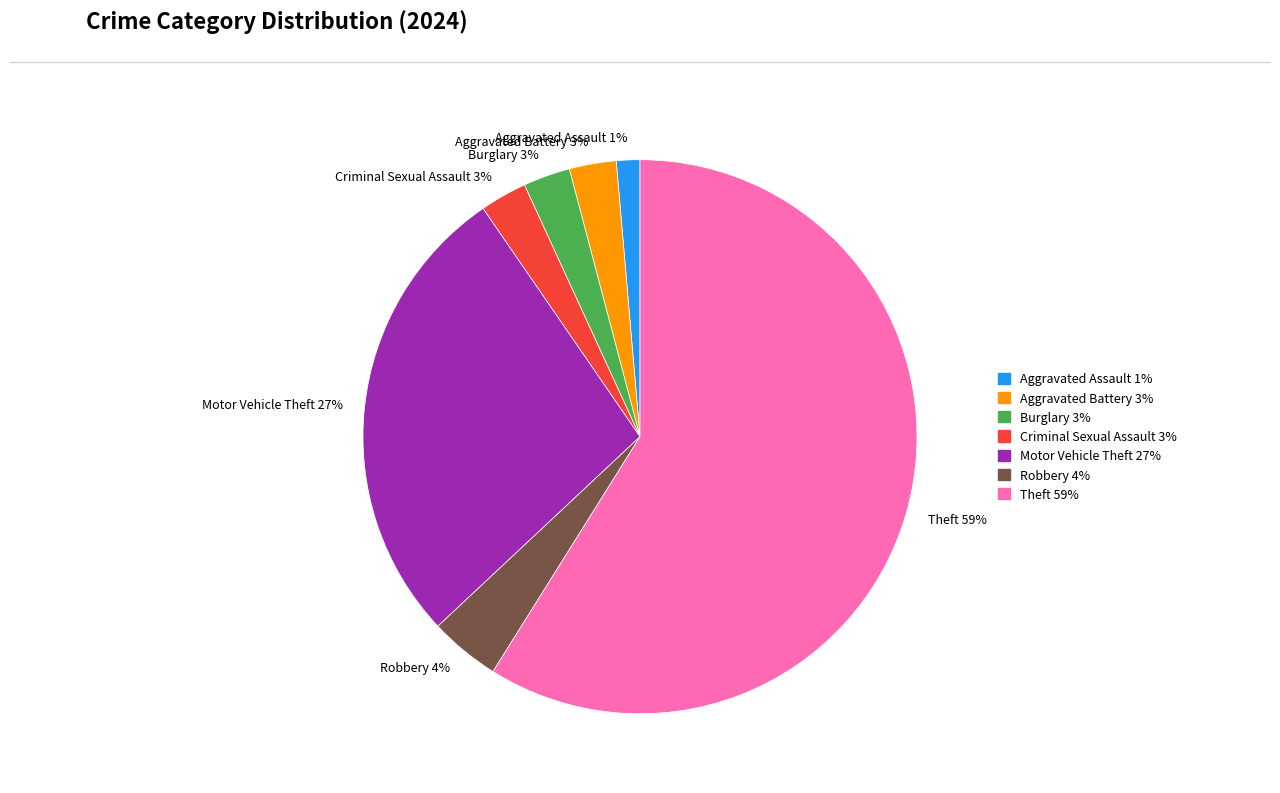

True or false: Aggravated Assault accounts for 11% of the total.

False